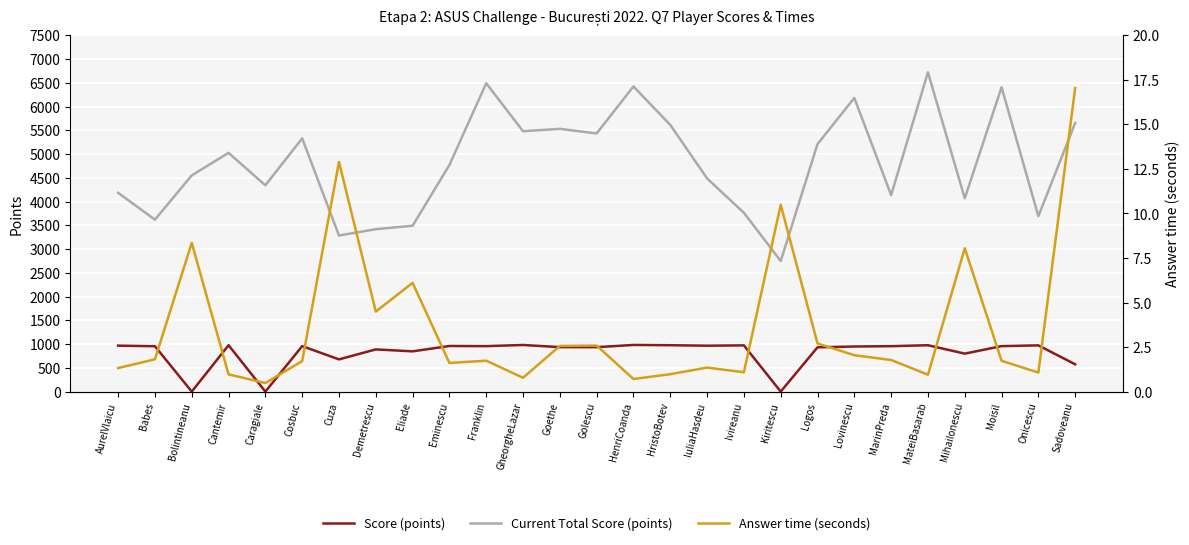

At which category does Score (points) reach its first local valley?

Bolintineanu